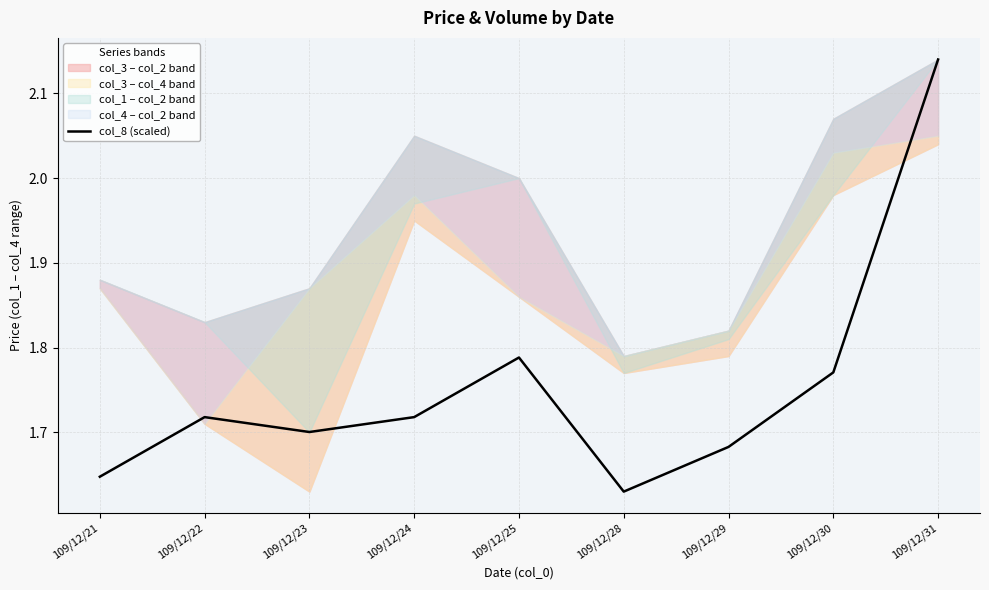

Reading left to right, transcribe all the data shown in this chart.

109/12/21=1.6	109/12/22=1.7	109/12/23=1.7	109/12/24=1.7	109/12/25=1.8	109/12/28=1.6	109/12/29=1.7	109/12/30=1.8	109/12/31=2.1